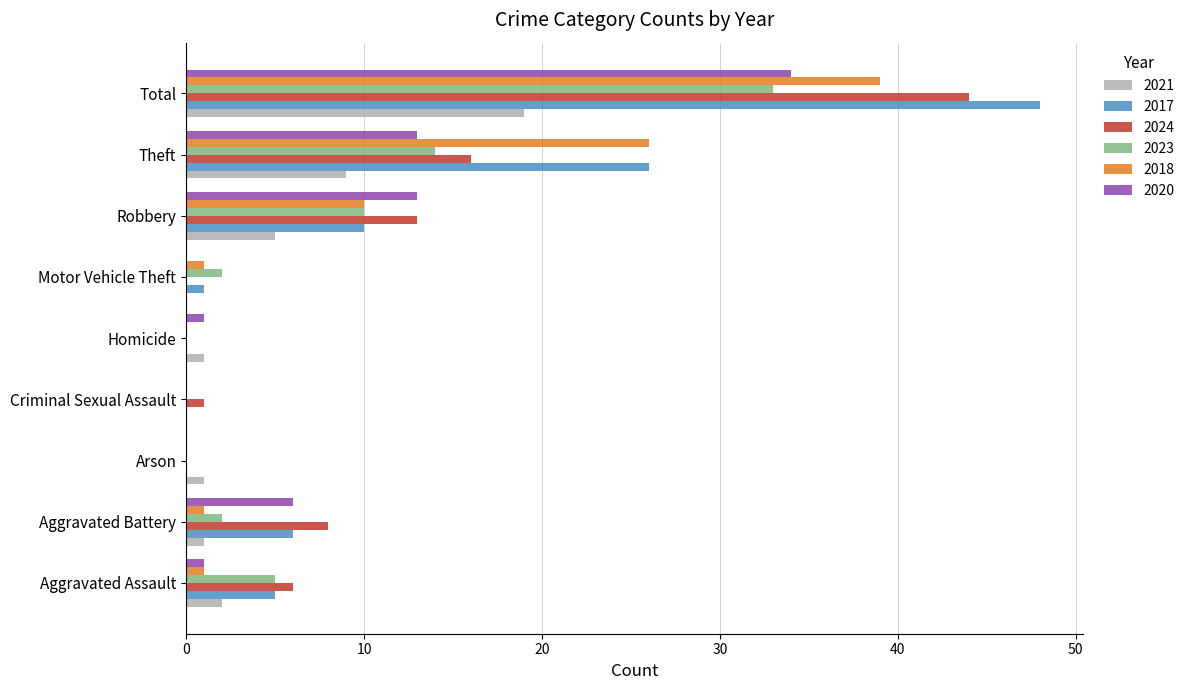

At which category is the sum across all series the highest?

Total